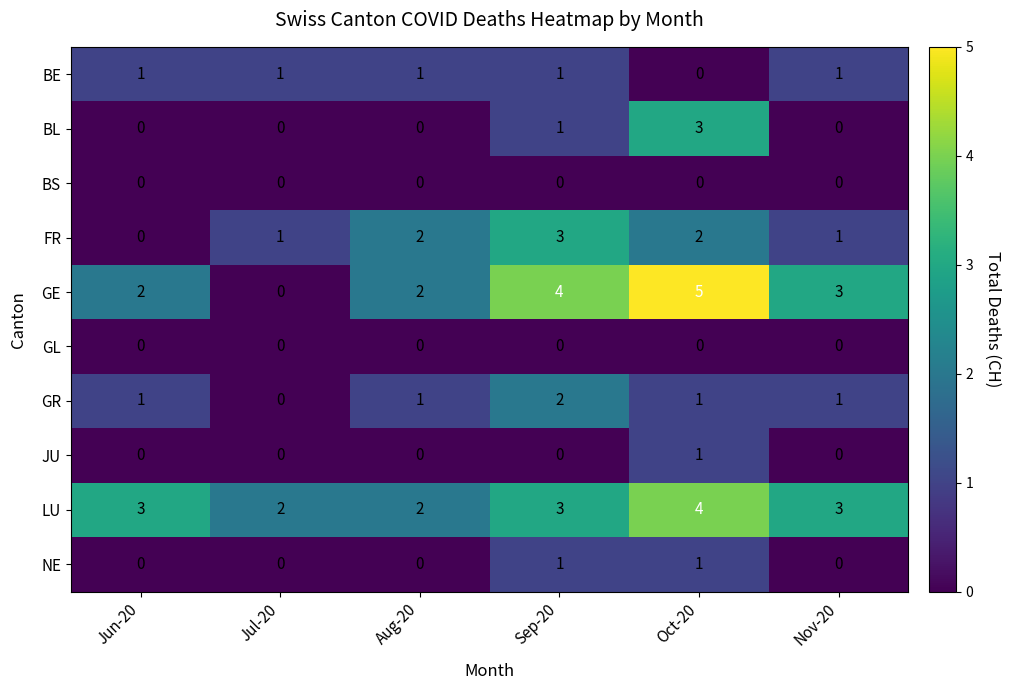

Count the LU values in the range 2 to 3.

5